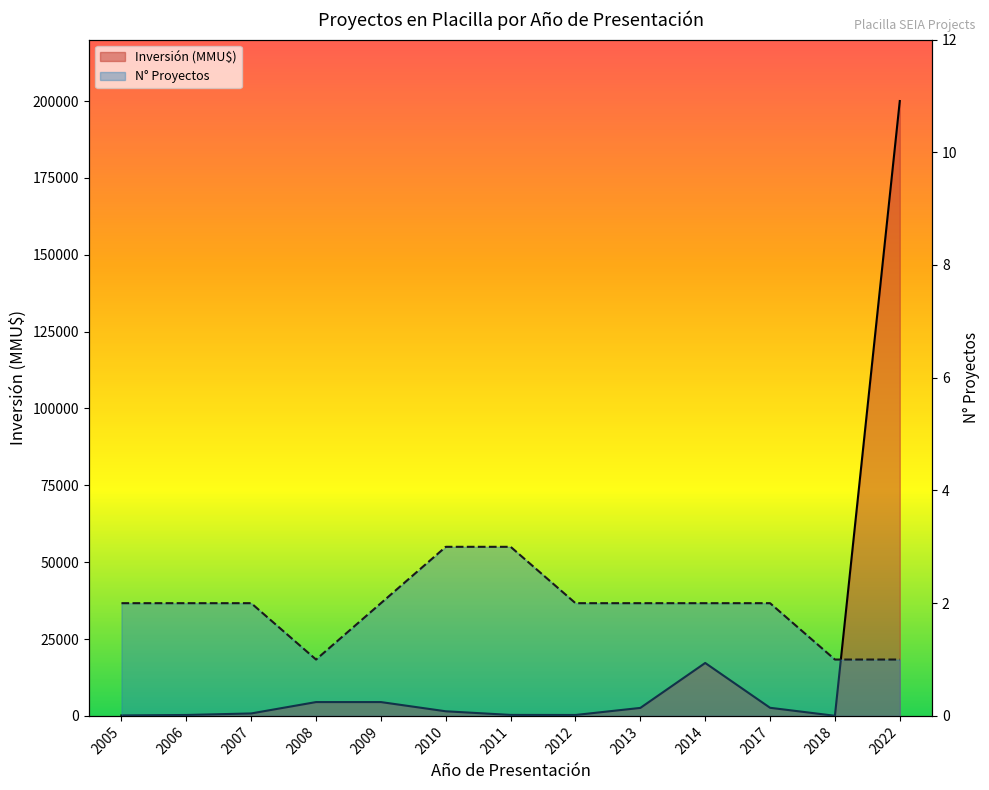

Reading left to right, extract all data points from this chart.

Inversión (MMU$): 152	300	800	4500	4500	1501	322	300	2600	17220	2640	40	200000
N° Proyectos: 2	2	2	1	2	3	3	2	2	2	2	1	1